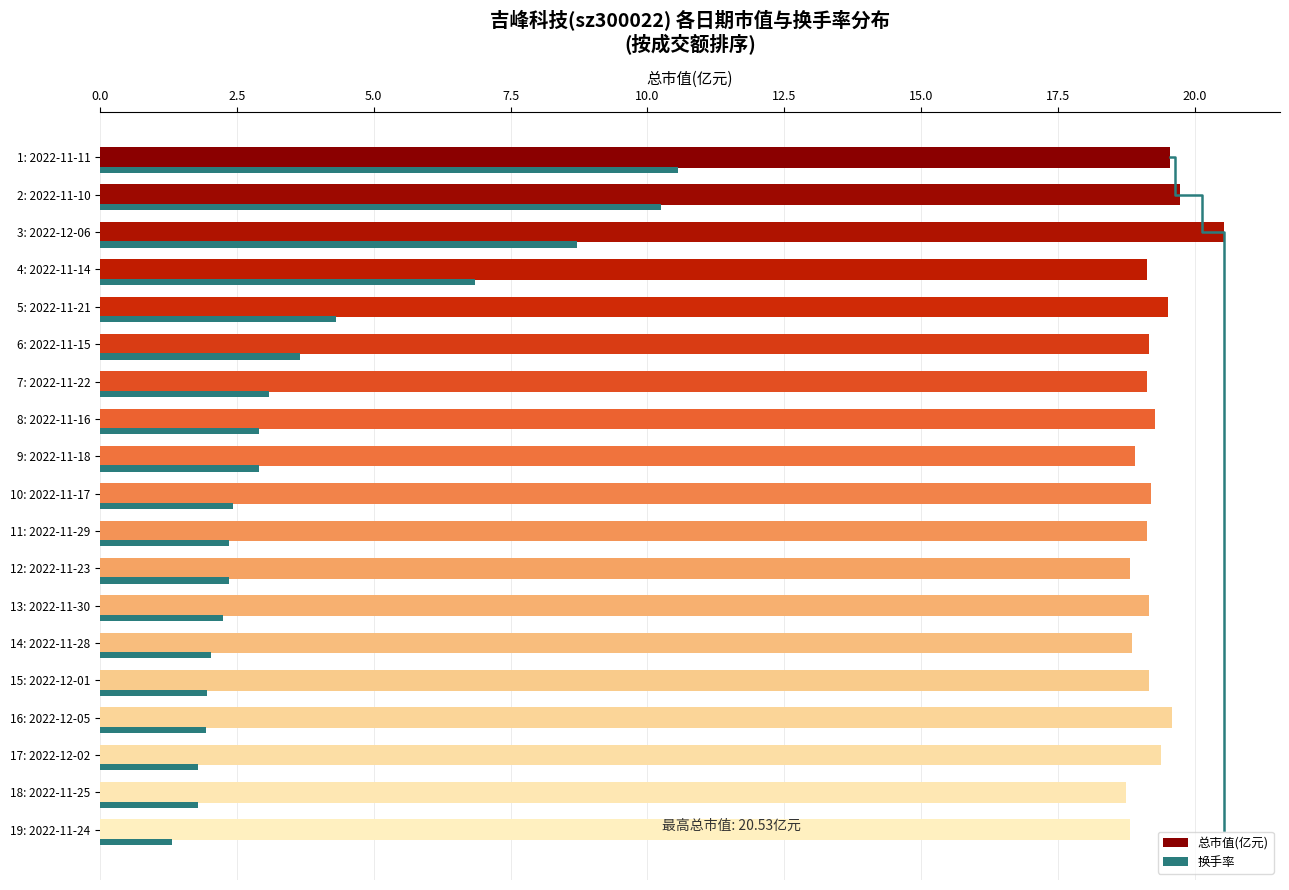

What are all the series names shown in the legend?

总市值(亿元), 换手率